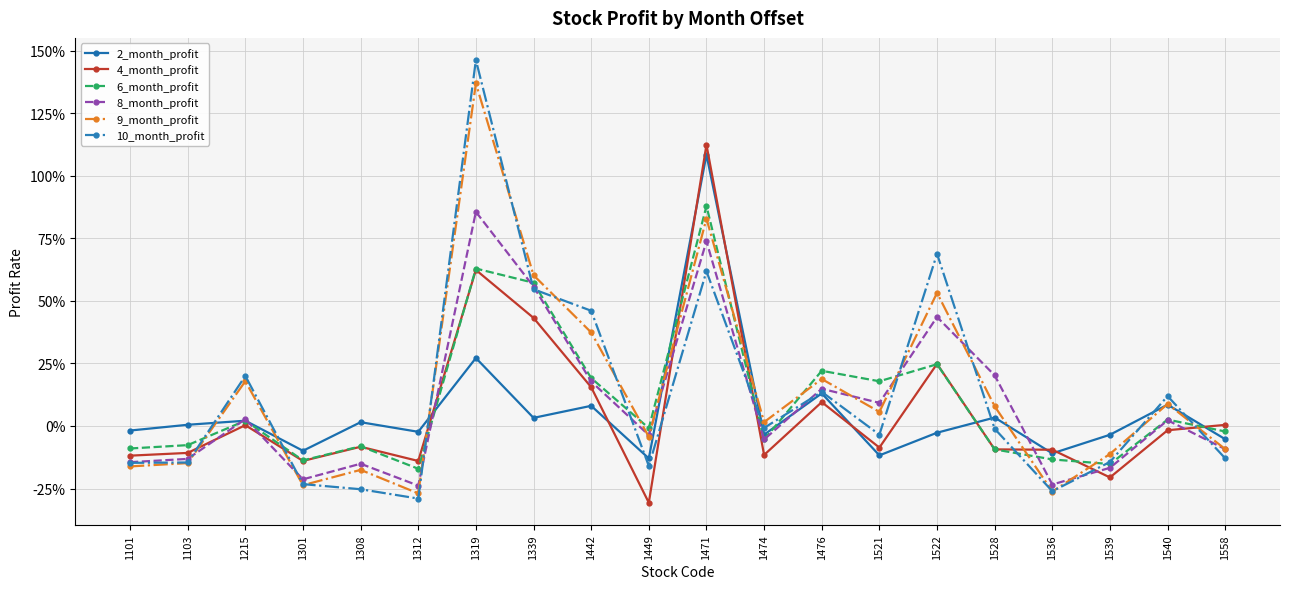

At how many categories does at least one series exceed 0?

14